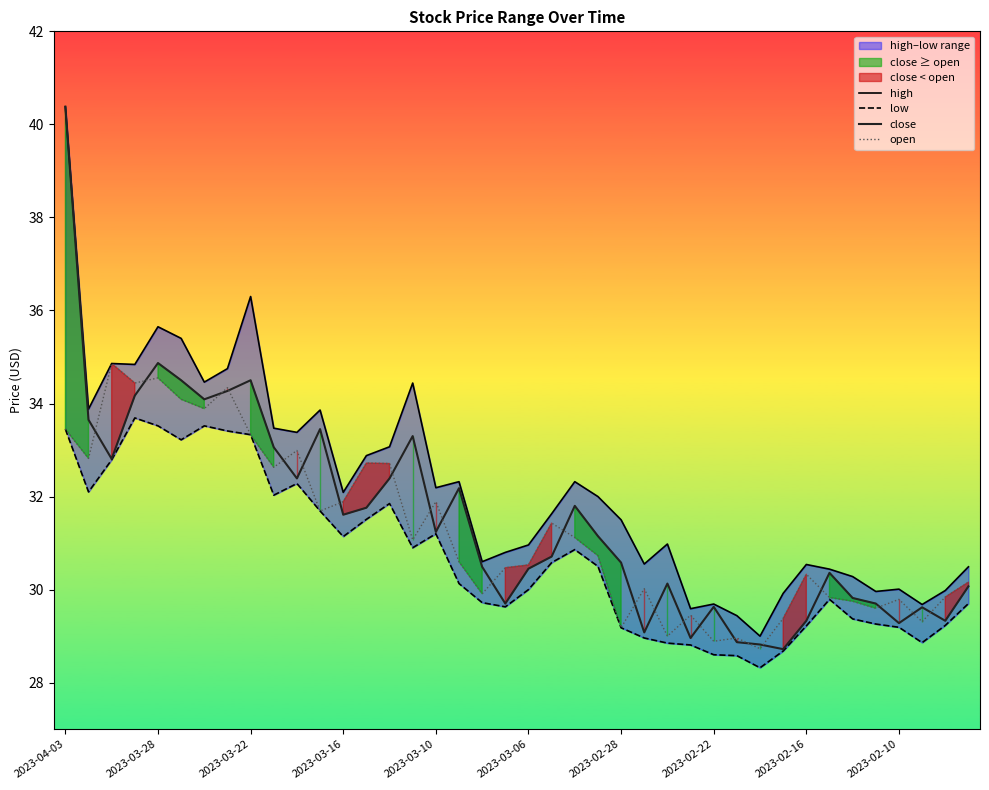

What is the sum of all close values?

1261.2